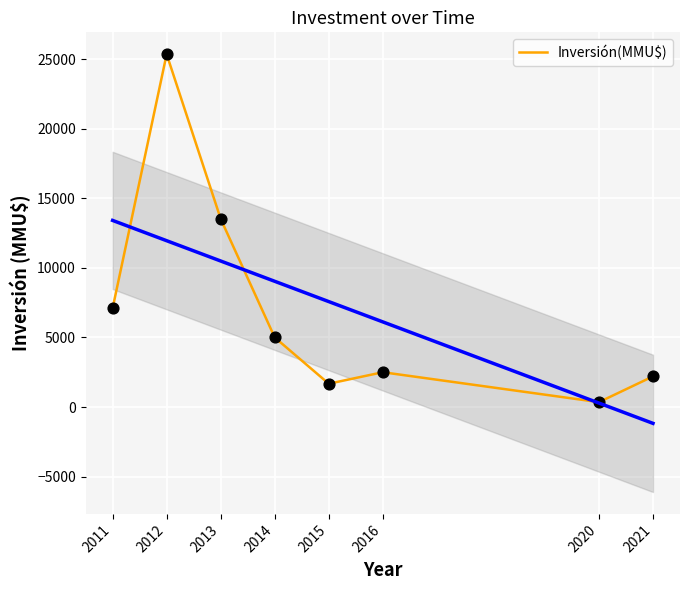

What is the change in value from 2013 to 2021?

-11320